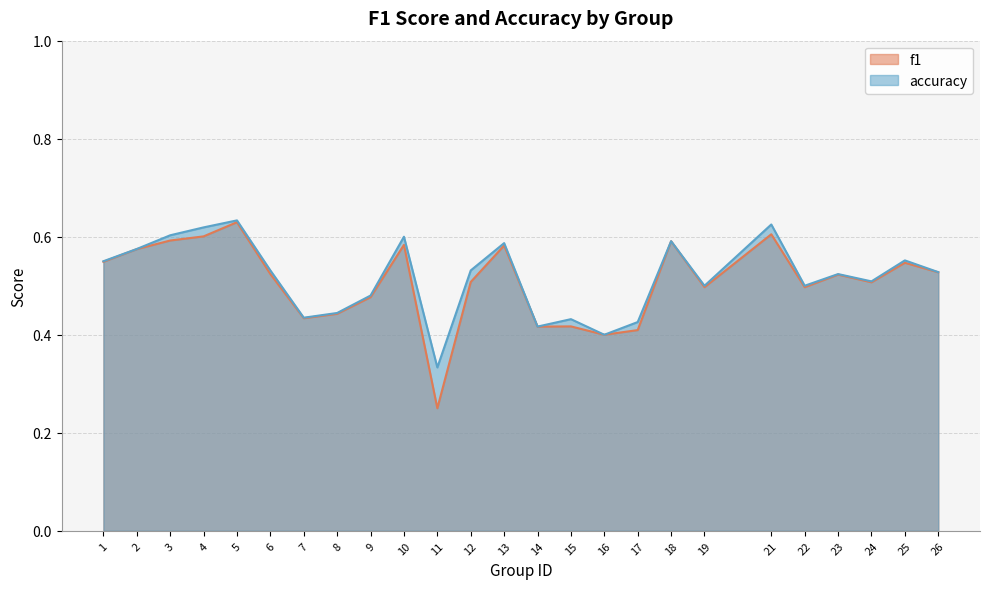

Where is the first local maximum for accuracy?

5